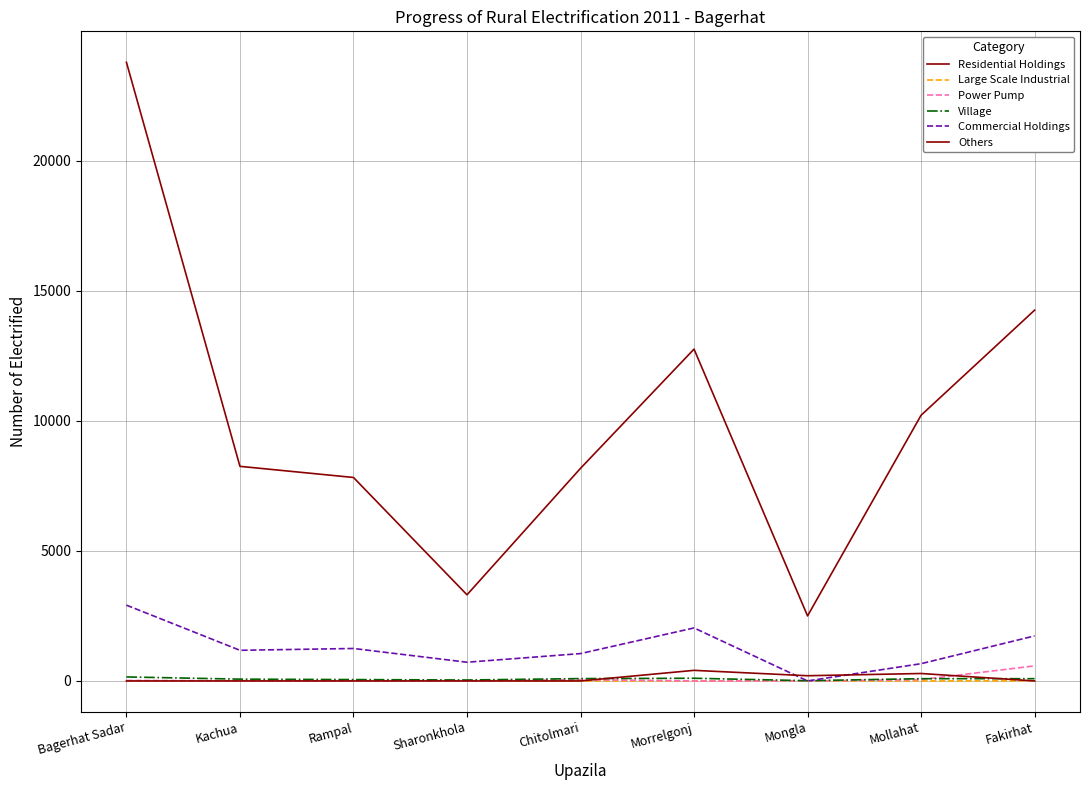

Does the chart display data point markers on the line(s)?

No